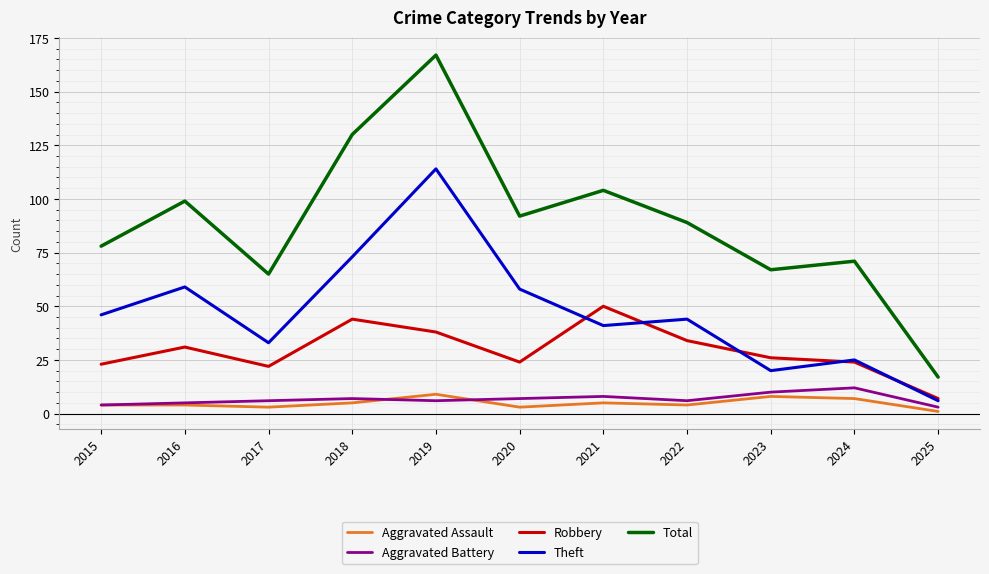

Which series has the largest total across all categories?

Total